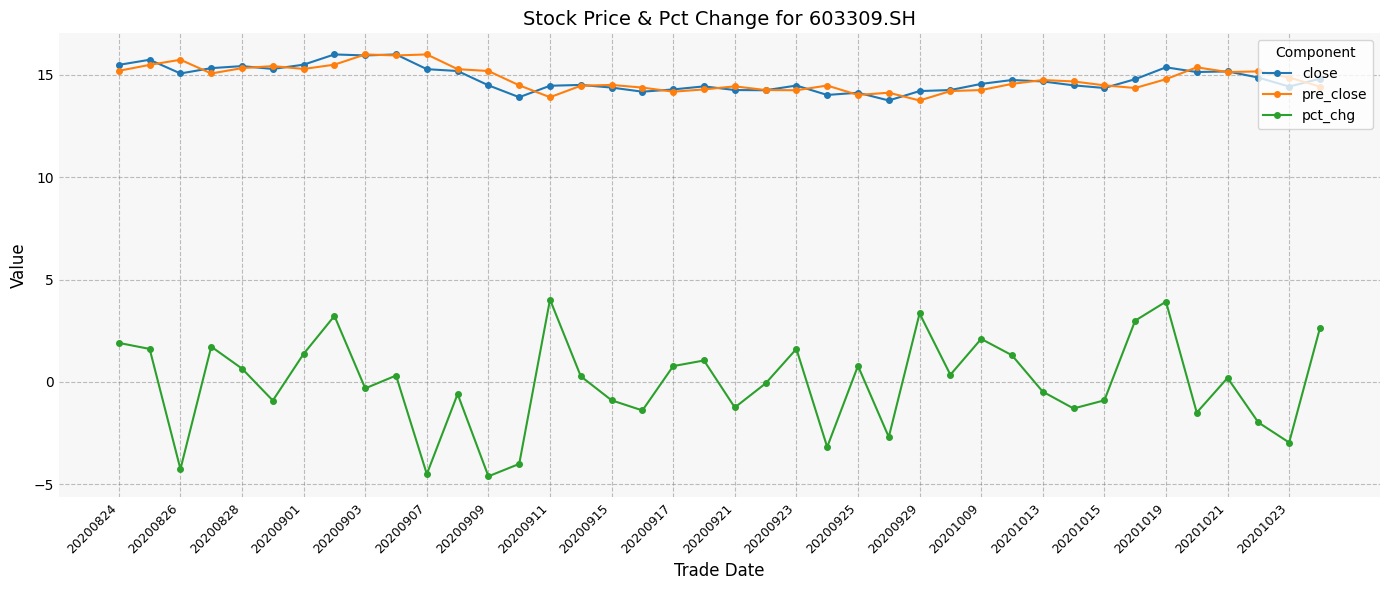

Does the chart have visible grid lines?

Yes